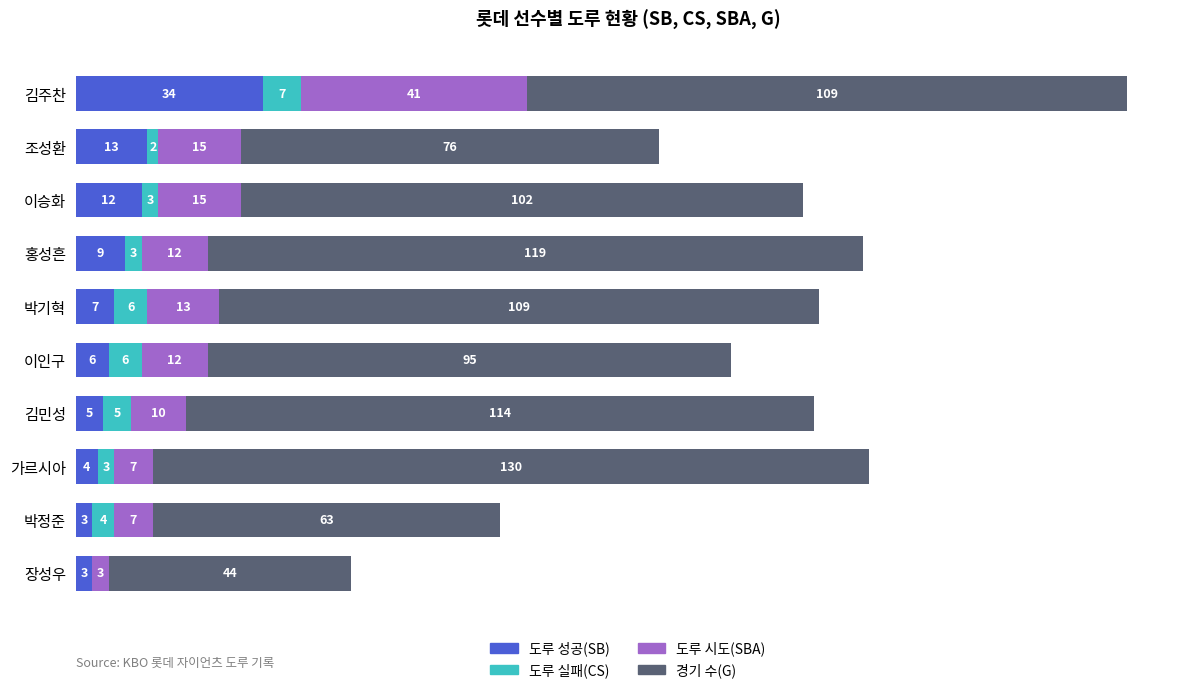

At which category is the sum across all series the highest?

김주찬